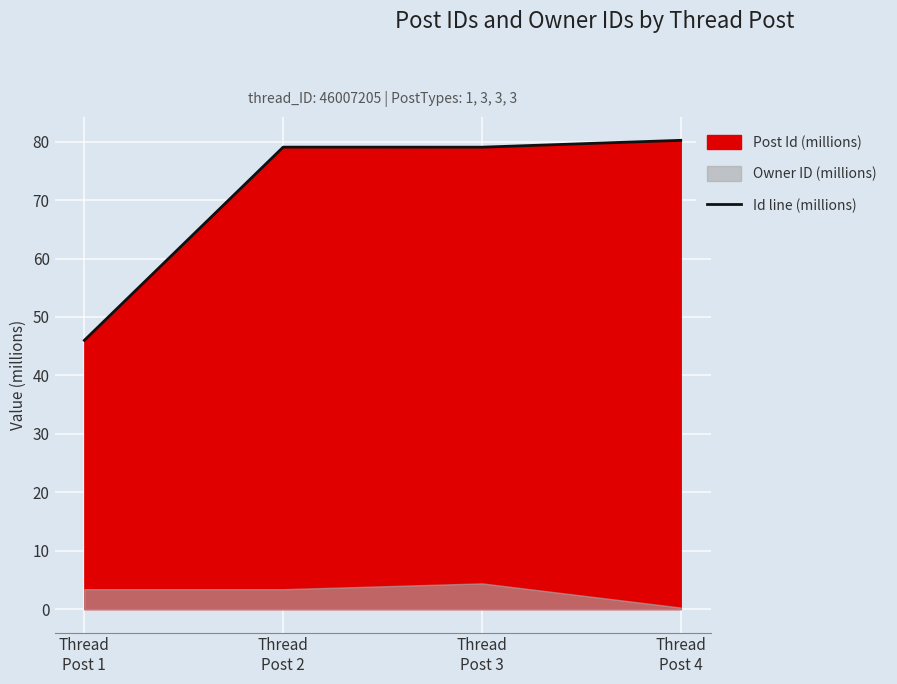

What is the change in value from Thread
Post 1 to Thread
Post 4?

+34.2